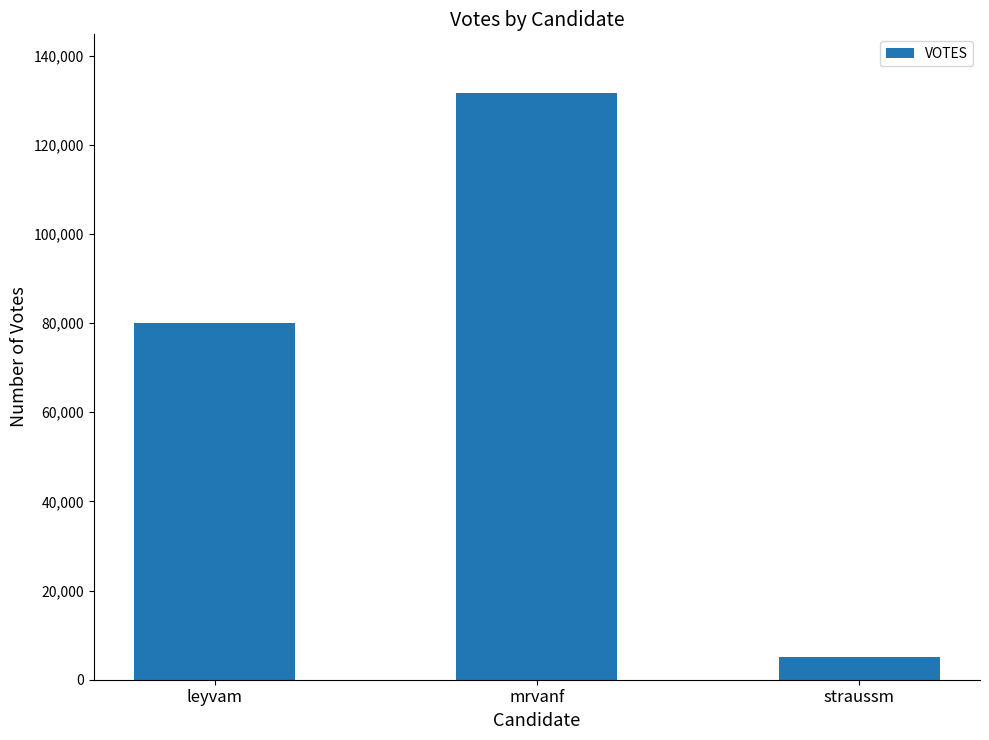

Reading right to left, transcribe all the data shown in this chart.

4986	131628	79965